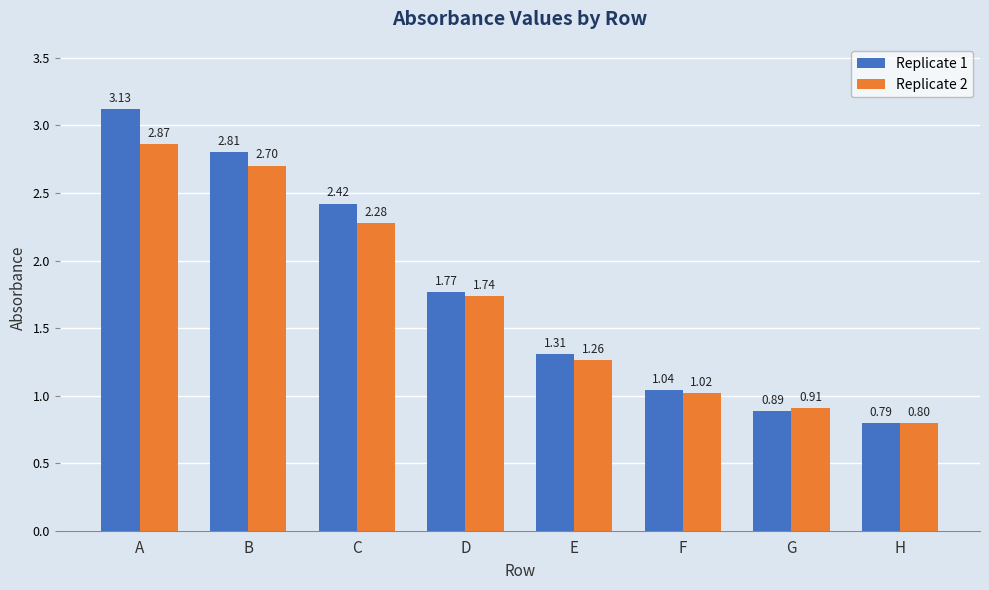

Where does the Replicate 2 series first go above 1?

A